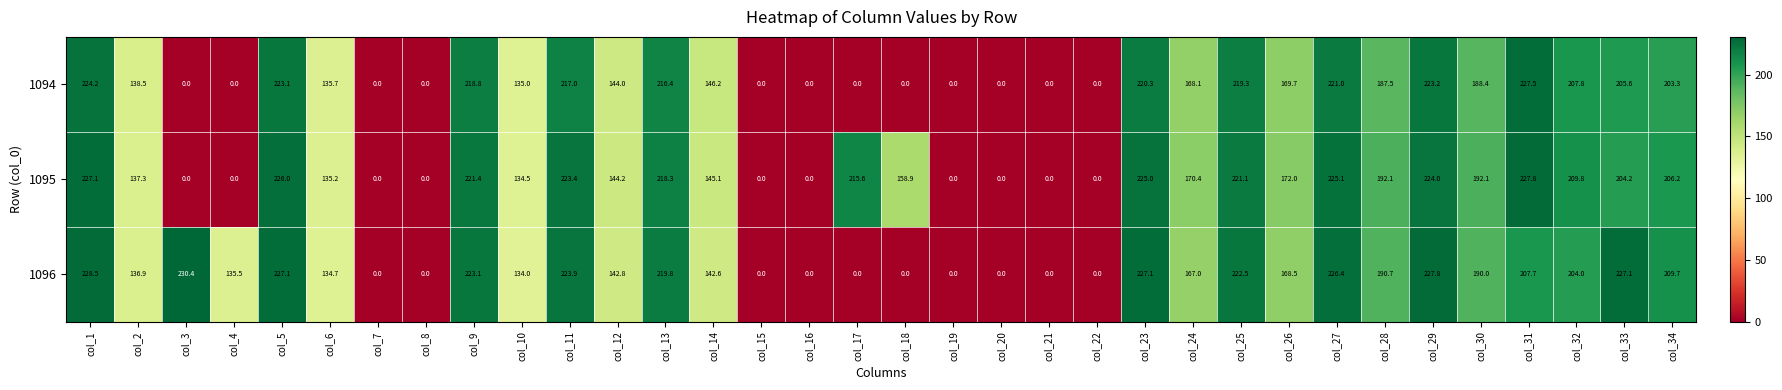

How many distinct data groups are displayed?

3